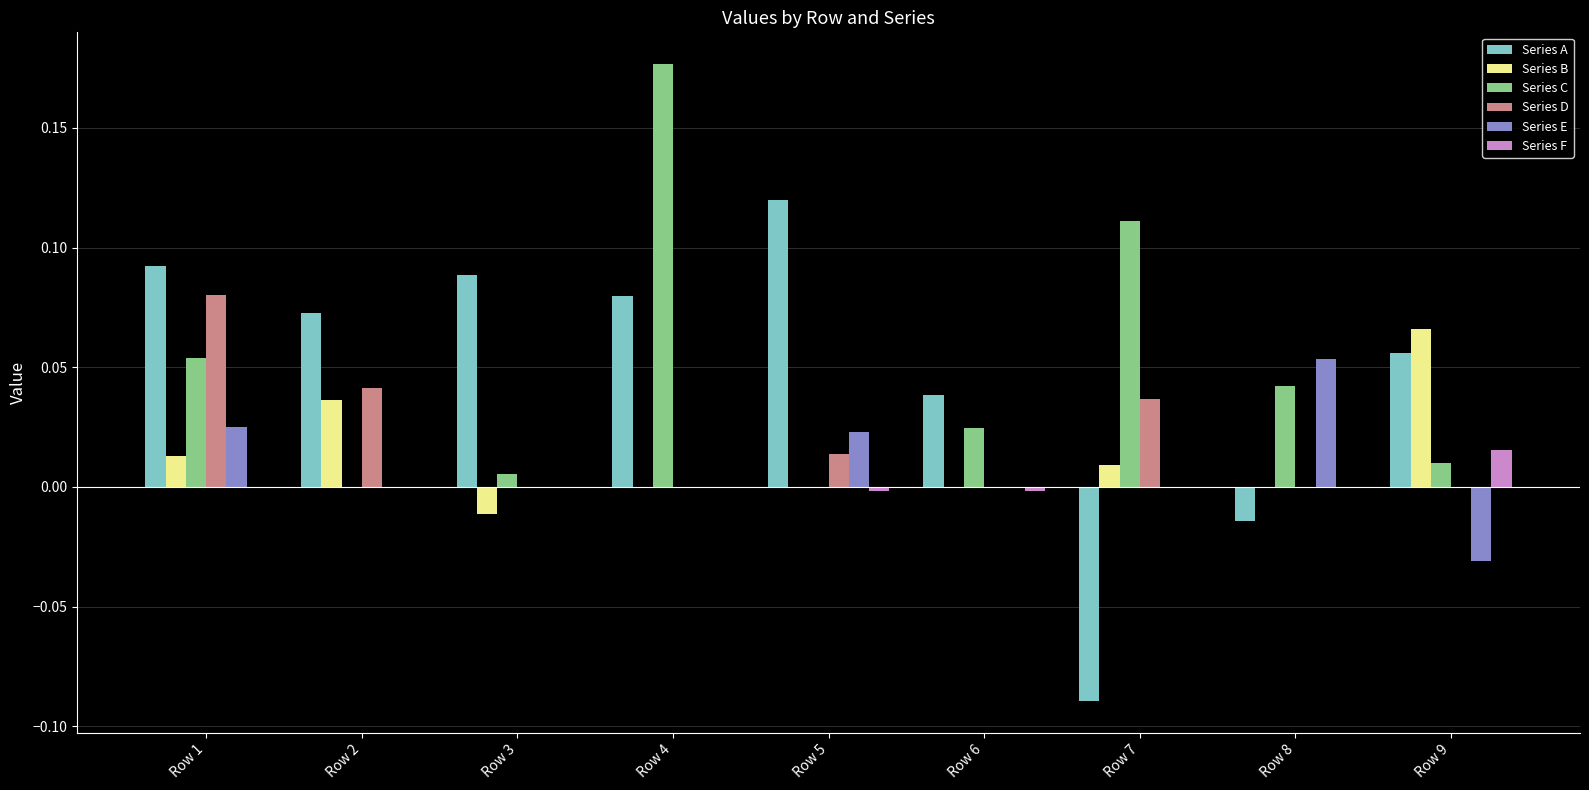

Is the value of Series E at Row 9 greater than the value of Series A at Row 8?

No